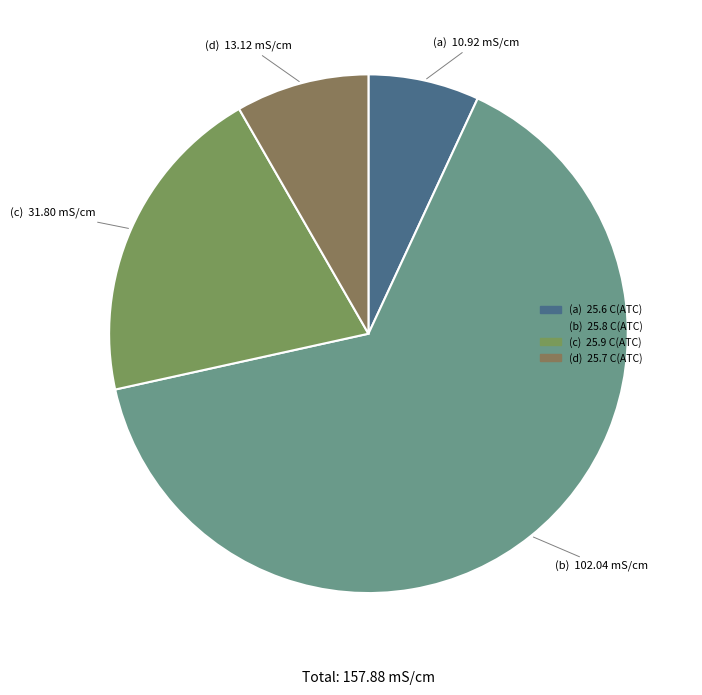

How many slices are in this pie chart?

4